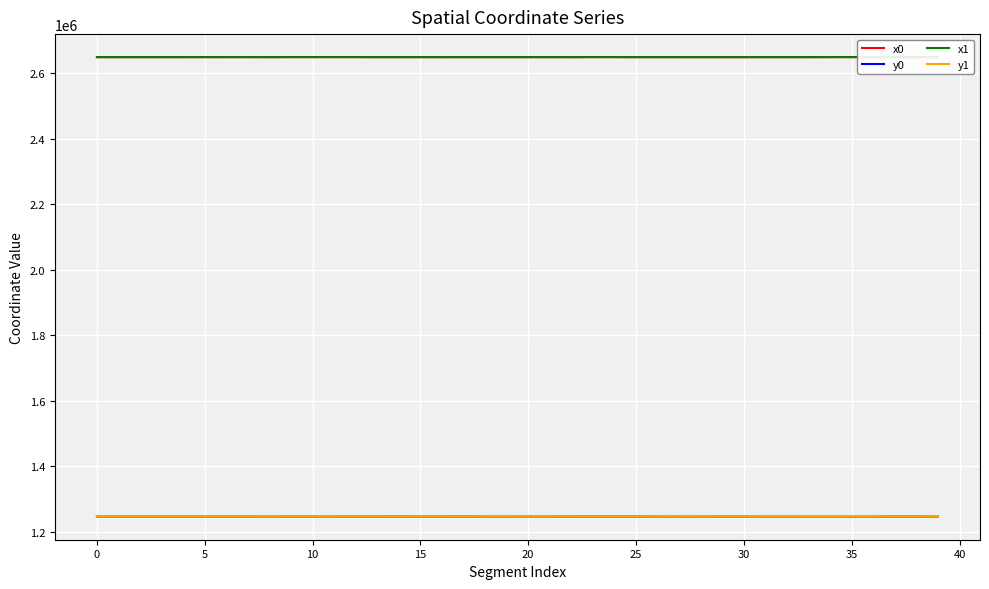

Which series has the largest total across all categories?

x1